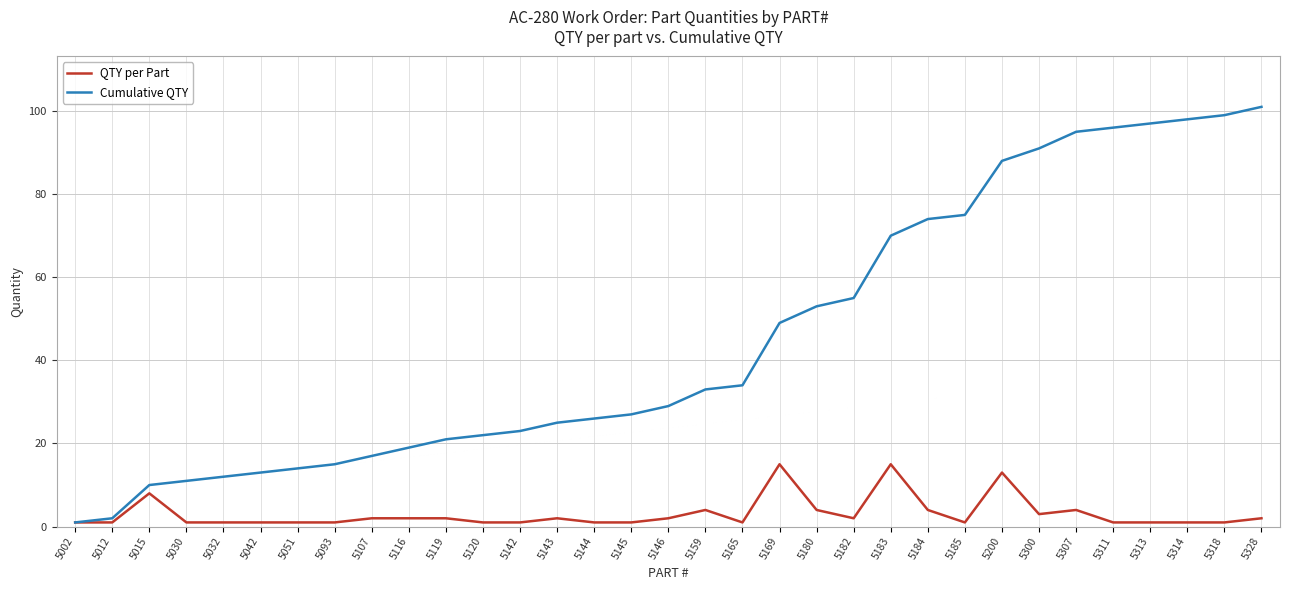

What is the minimum value for Cumulative QTY?

1